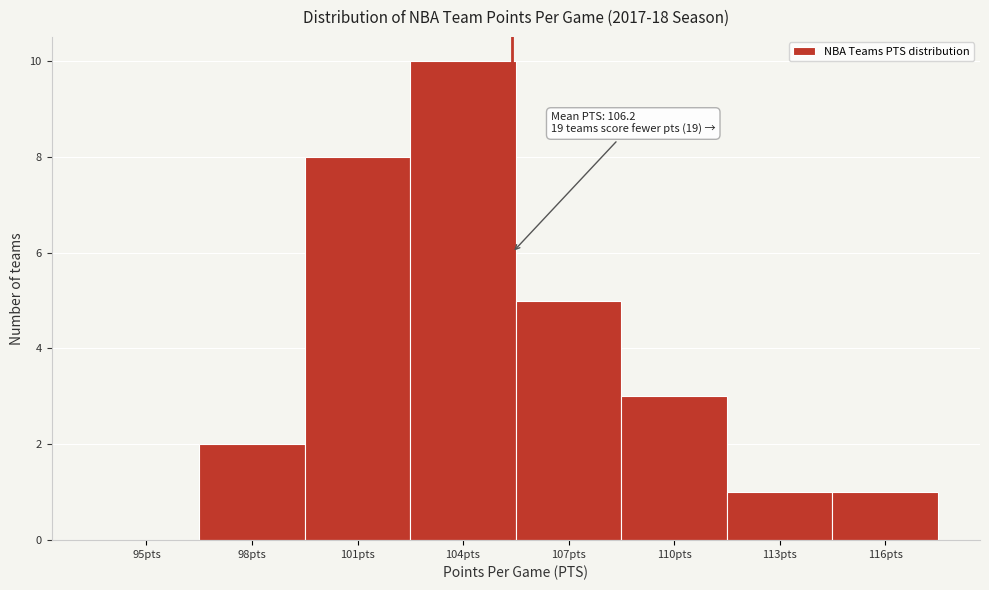

Reading left to right, list all the values displayed in this chart.

95pts=0	98pts=2	101pts=8	104pts=10	107pts=5	110pts=3	113pts=1	116pts=1